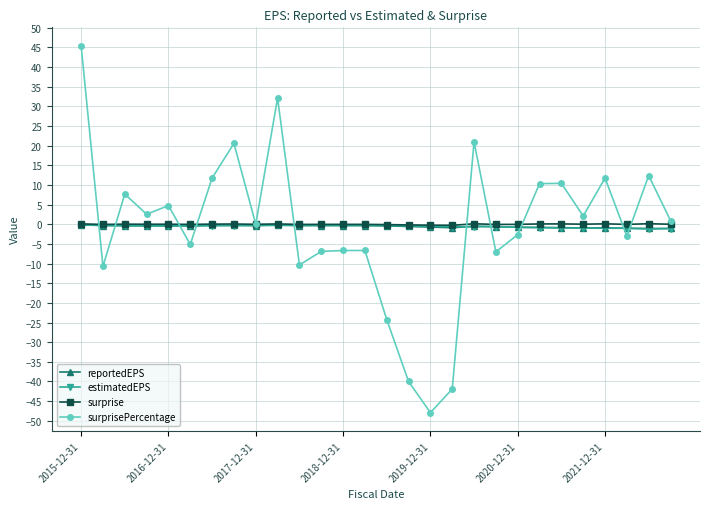

Which series has the widest spread of values?

surprisePercentage